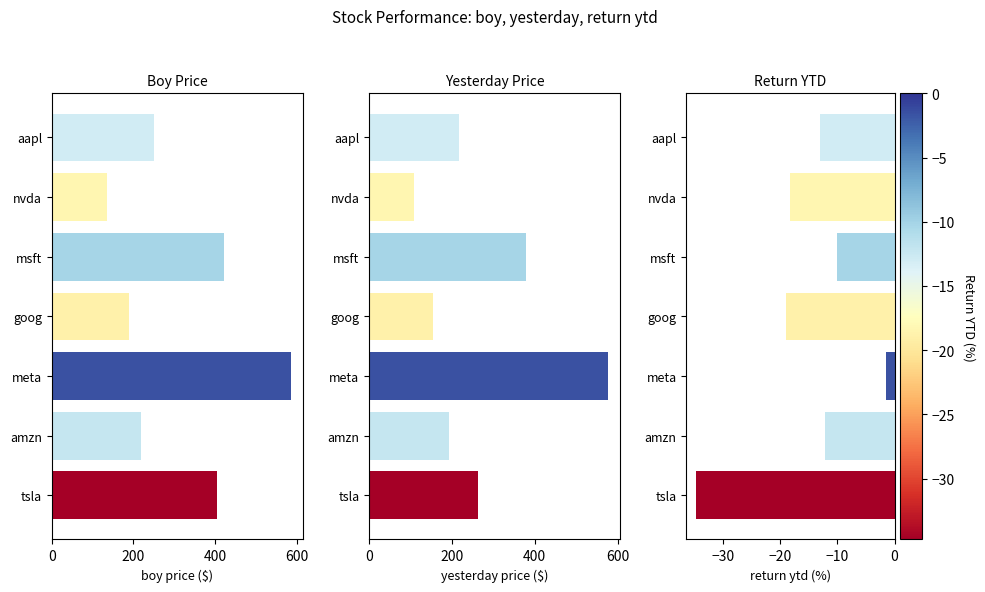

Count the number of categories in the chart.

7